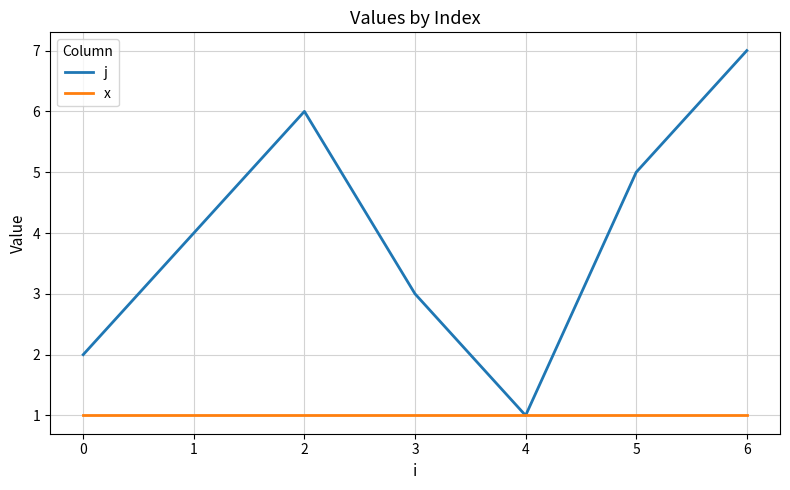

Reading right to left, list all the values displayed in this chart.

j: 7	5	1	3	6	4	2
x: 1	1	1	1	1	1	1